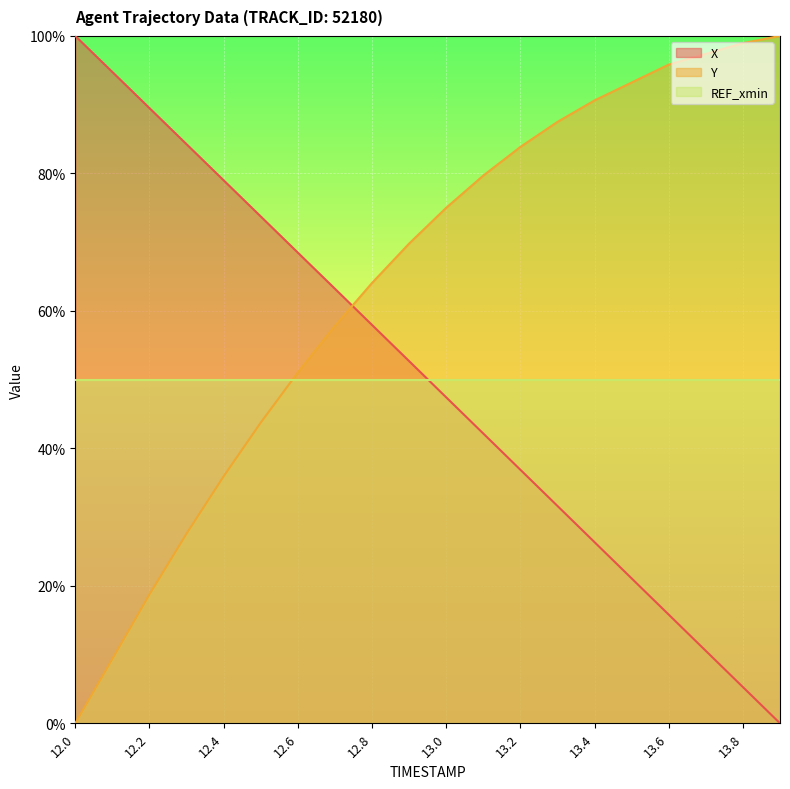

Reading right to left, list all the values displayed in this chart.

X: 0.0	5.3	10.5	15.8	21.1	26.4	31.6	36.9	42.2	47.4	52.7	58.0	63.2	68.5	73.7	79.0	84.2	89.5	94.8	100.0
Y: 100.0	99.0	97.4	95.8	93.2	90.6	87.5	83.9	79.7	75.0	69.8	64.1	57.8	51.0	43.7	35.9	27.6	18.7	9.4	0.0